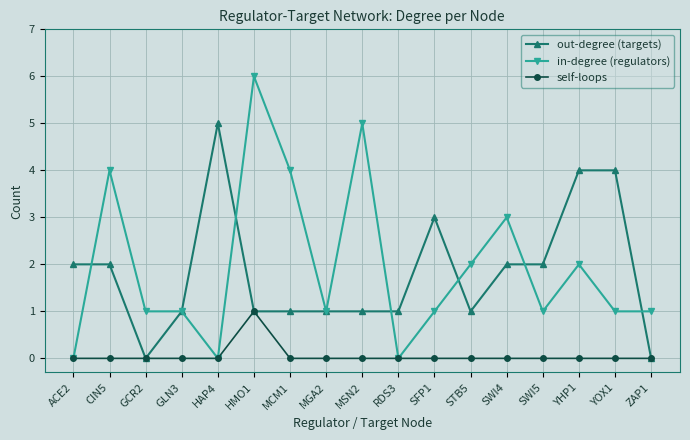

True or false: in-degree (regulators) has more than 0 interior local peaks.

True